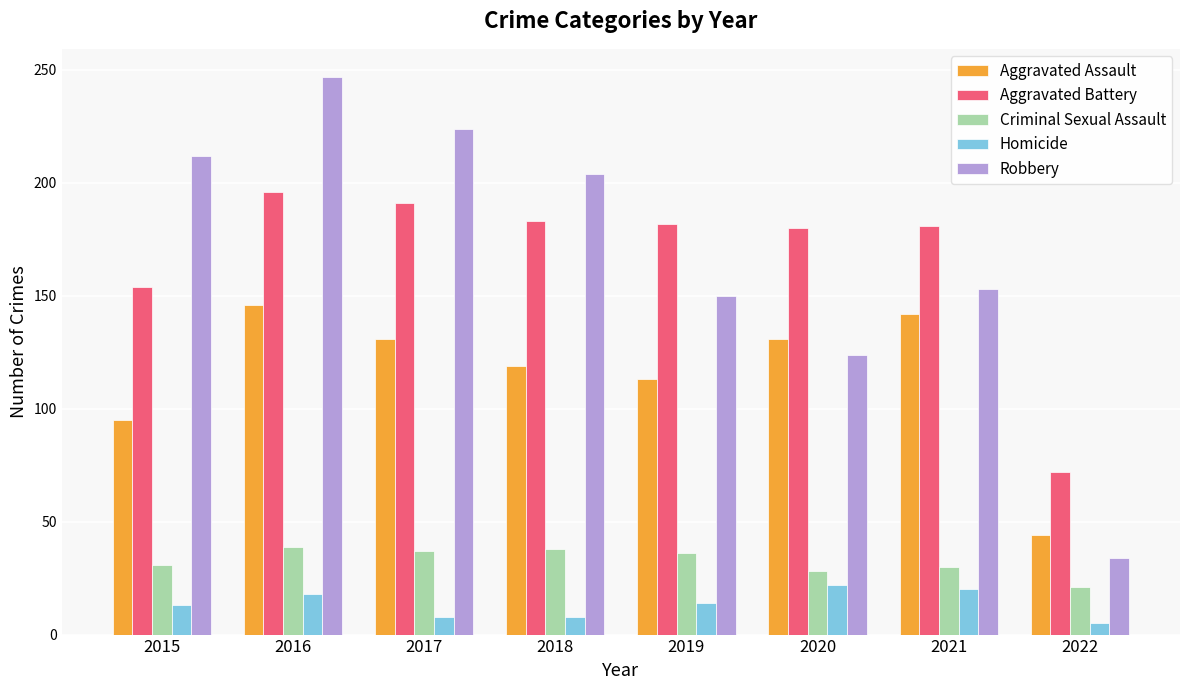

Rank the series by their maximum value, from lowest to highest.

Homicide, Criminal Sexual Assault, Aggravated Assault, Aggravated Battery, Robbery